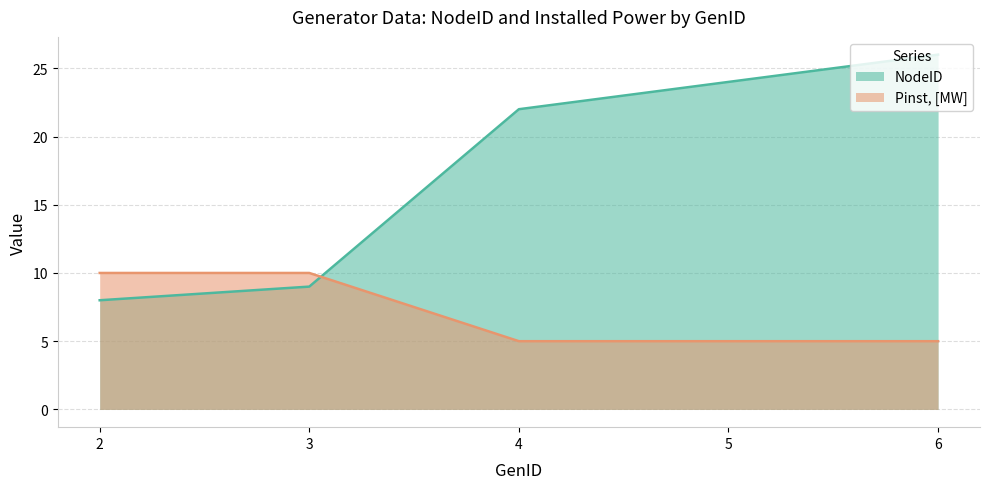

Which series changed the most between 3 and 5?

NodeID